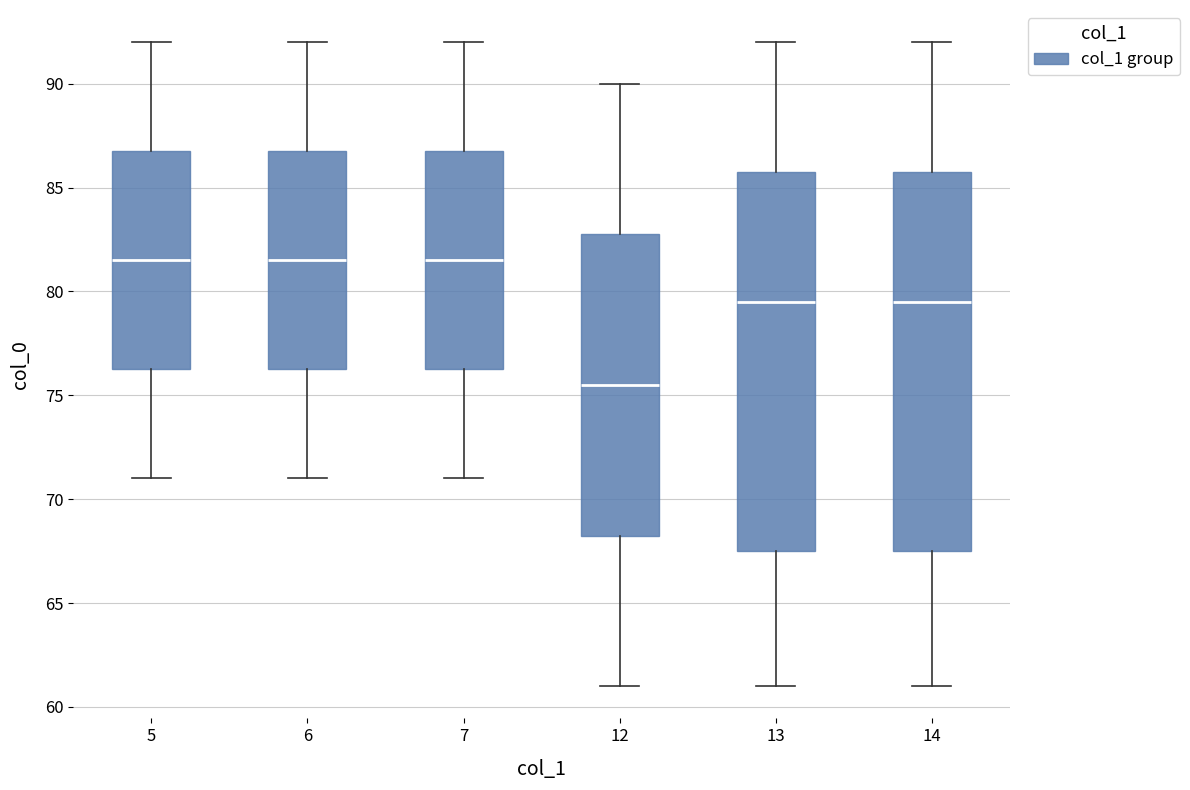

Reading left to right, read every box against the y-axis: the position of its median line, the range the box covers, and the ends of its whiskers. The values are not printed on the chart, so give them approximately, as read against the axis.

5: median 81.5, box 76.5 to 87.0, whiskers 71.0 to 92.0
6: median 81.5, box 76.5 to 87.0, whiskers 71.0 to 92.0
7: median 81.5, box 76.5 to 87.0, whiskers 71.0 to 92.0
12: median 75.5, box 68.5 to 83.0, whiskers 61.0 to 90.0
13: median 79.5, box 67.5 to 86.0, whiskers 61.0 to 92.0
14: median 79.5, box 67.5 to 86.0, whiskers 61.0 to 92.0